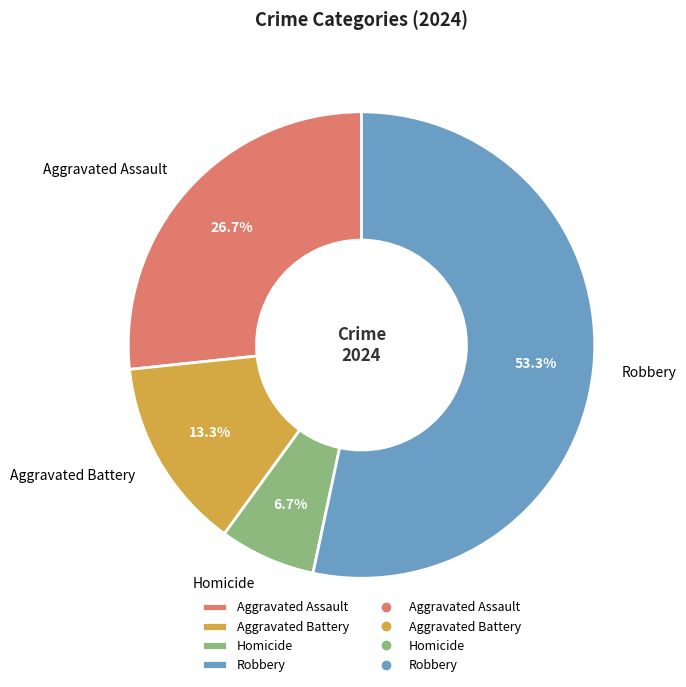

Do Aggravated Battery and Homicide together represent more than half of the pie?

No